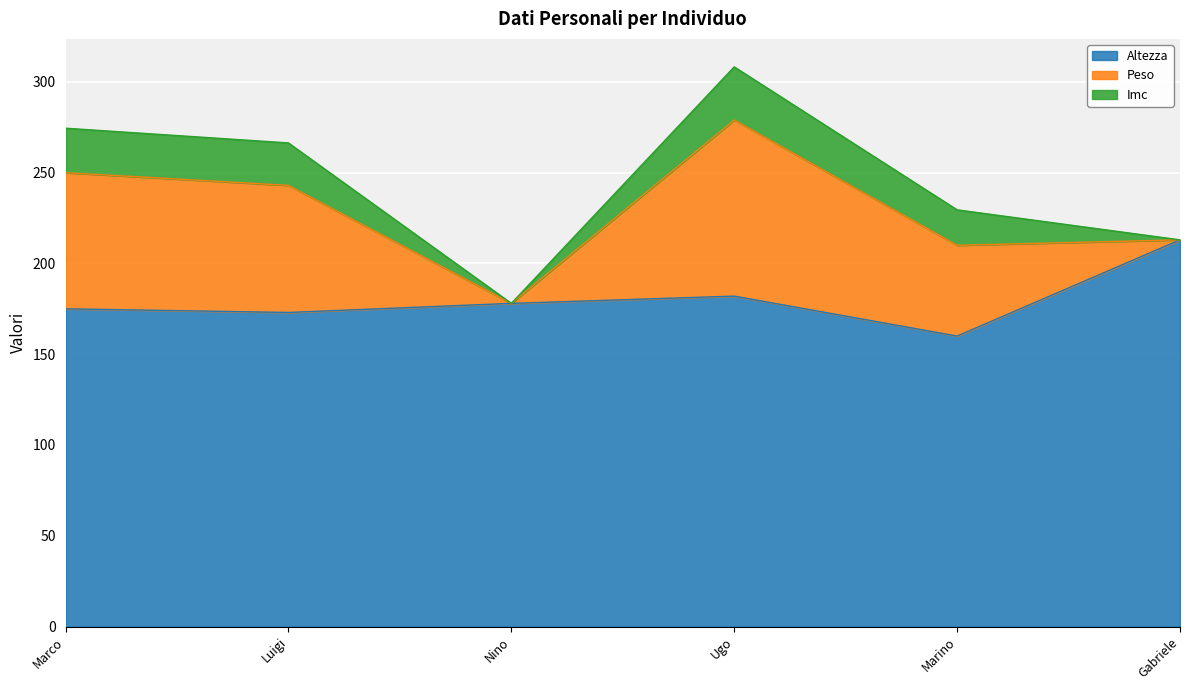

Reading right to left, extract all data points from this chart.

Altezza: 213.0	160.0	182.0	178.0	173.0	175.0
Peso: 0.0	50.0	97.0	0.0	70.0	75.0
Imc: 0.0	19.5	29.3	0.0	23.4	24.5